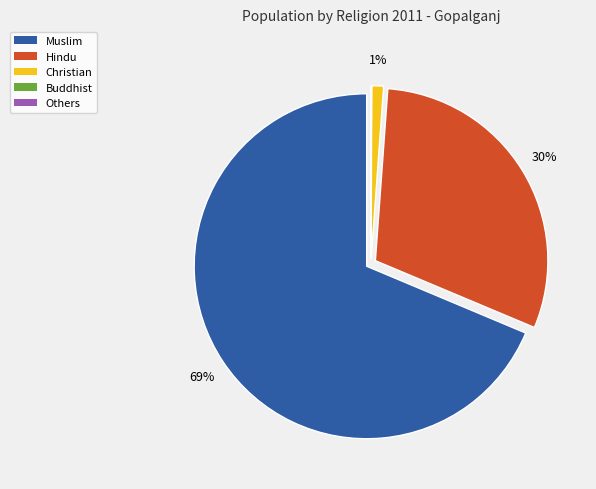

Is the sum of Muslim and Christian greater than half?

Yes